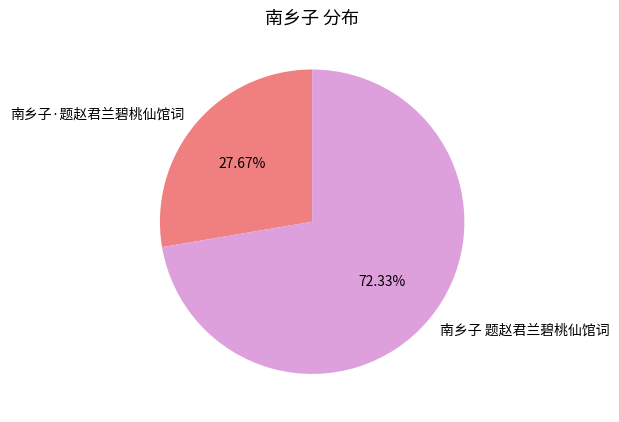

Which category has the biggest portion of the pie?

南乡子 题赵君兰碧桃仙馆词